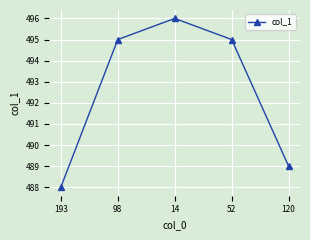

Is this an area chart (filled region under the line)?

No